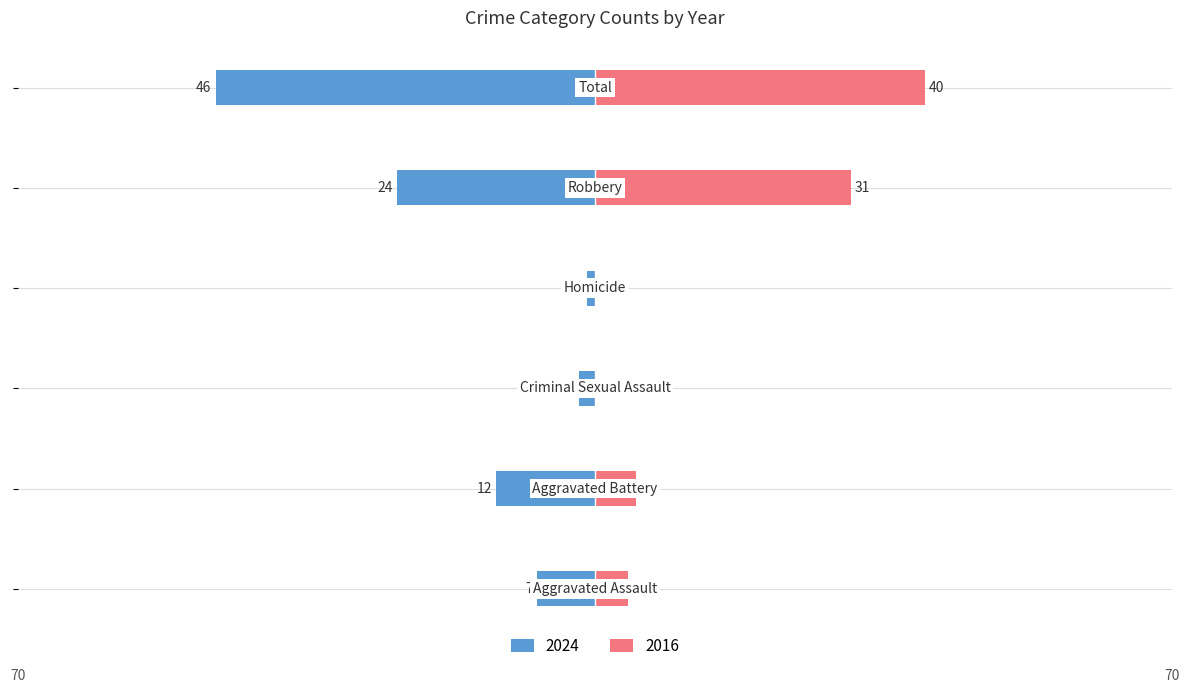

At which label is 2016 closest to 20?

Robbery